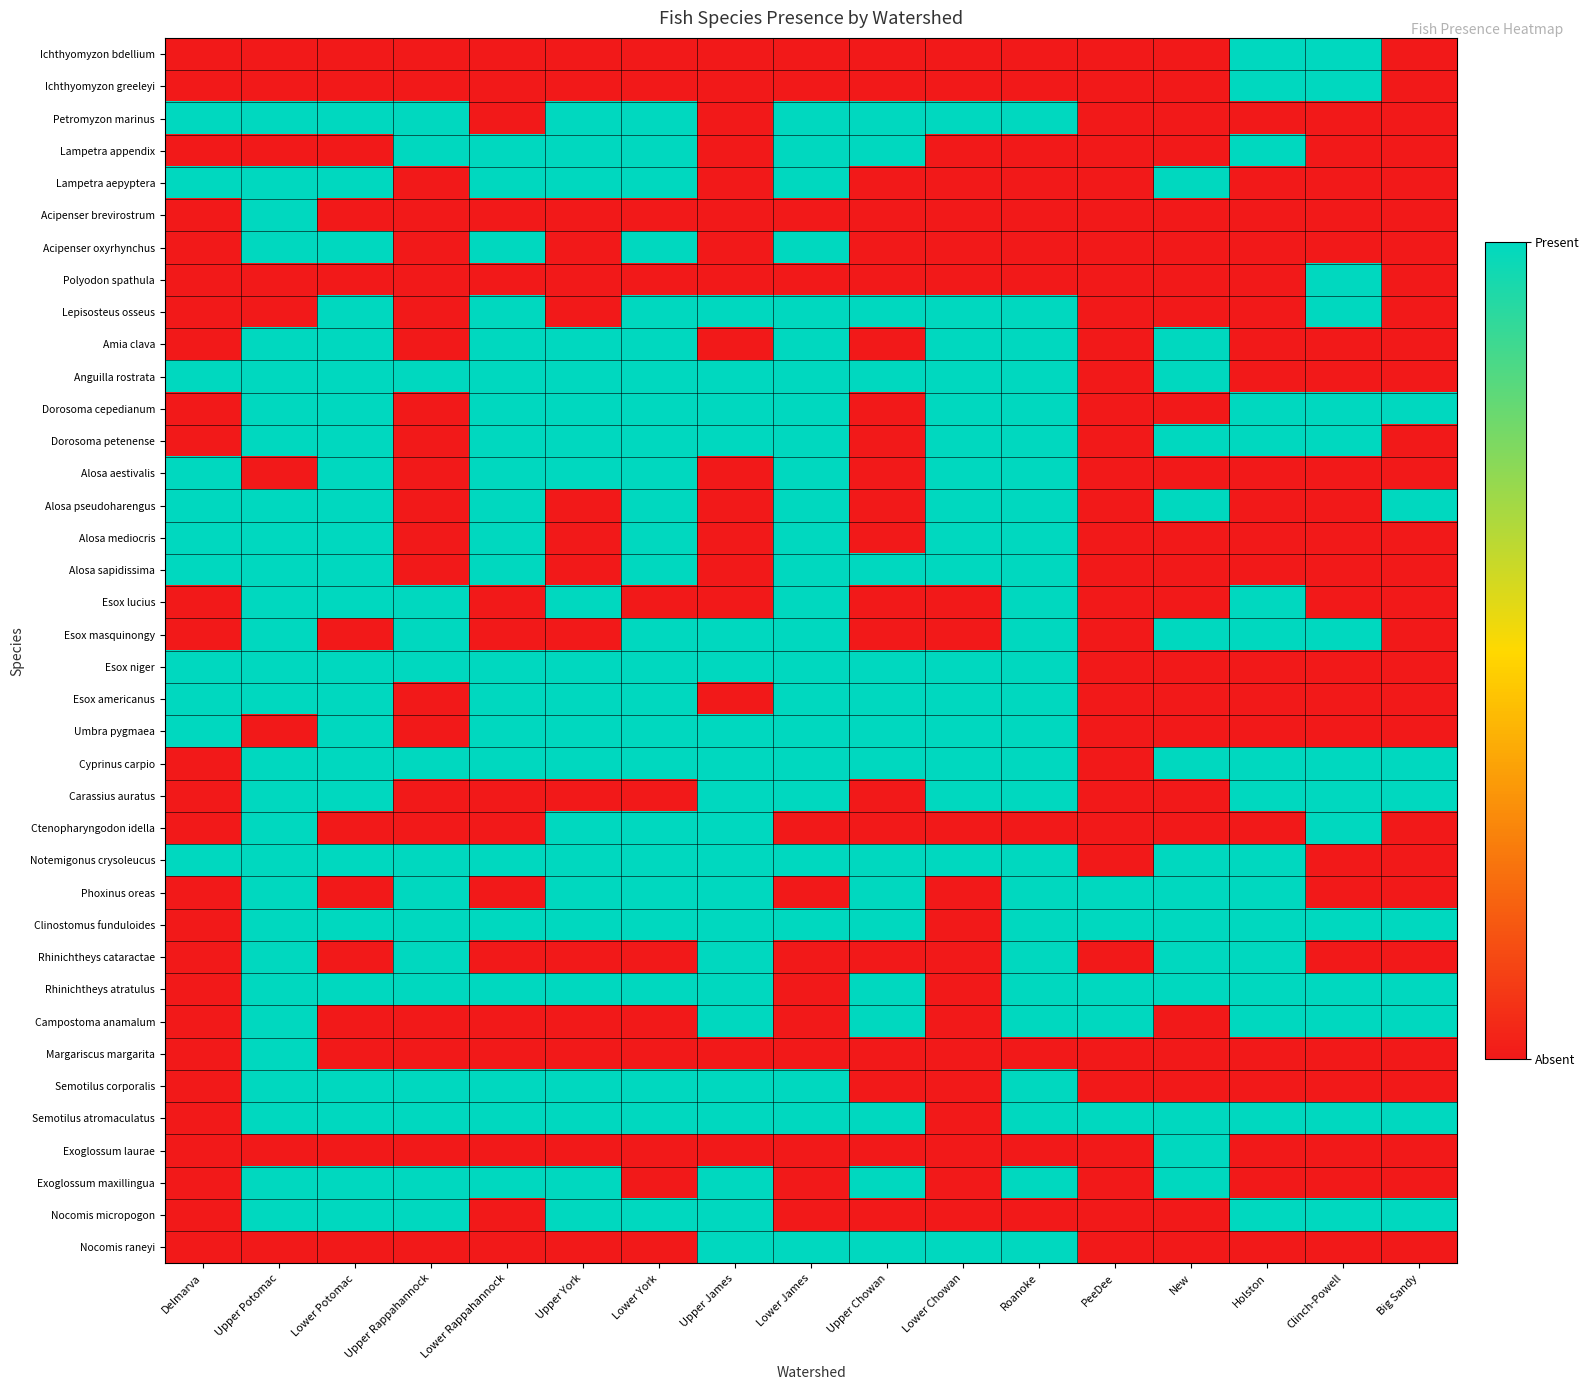

At how many categories does at least one series exceed 0?

17